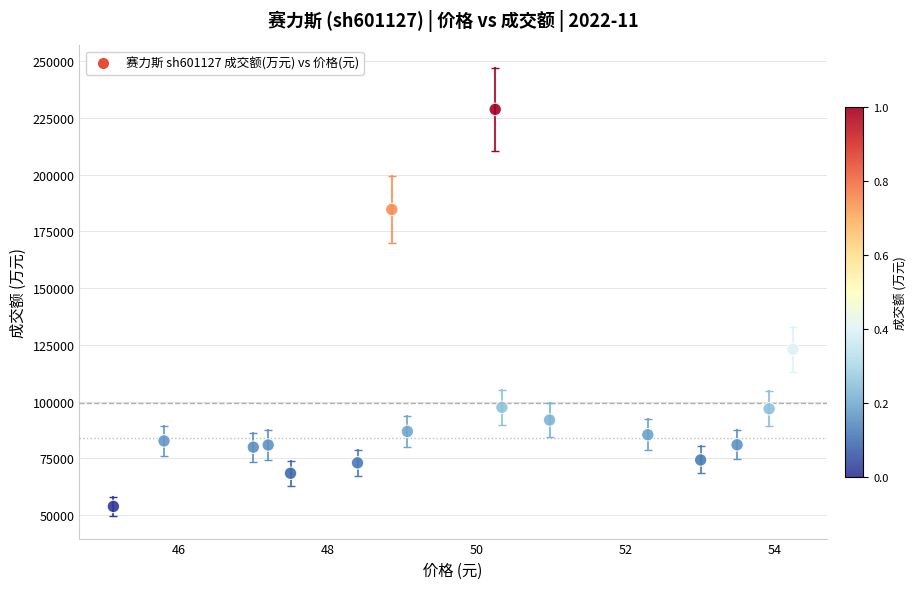

What is the range of Y values (max minus min)?

174956